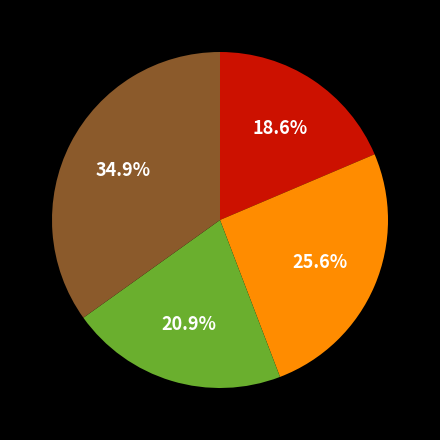

Does any single category account for the majority?

No